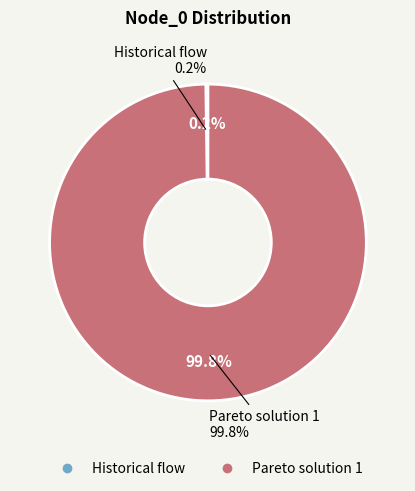

Is Pareto solution 1 the majority of the pie?

Yes